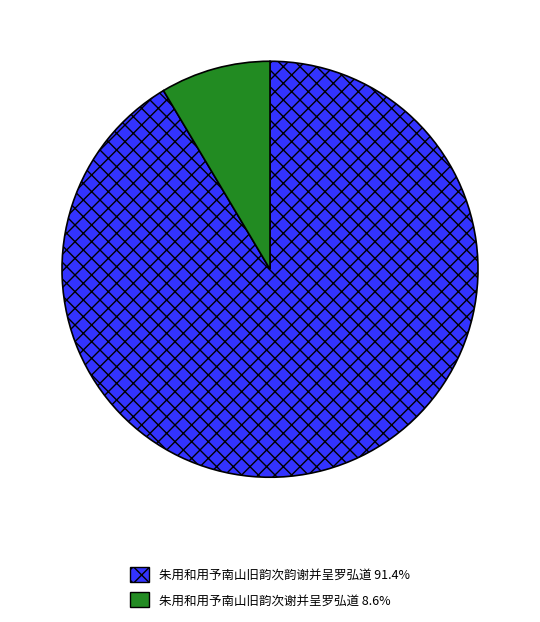

Count the number of slices in the pie.

2